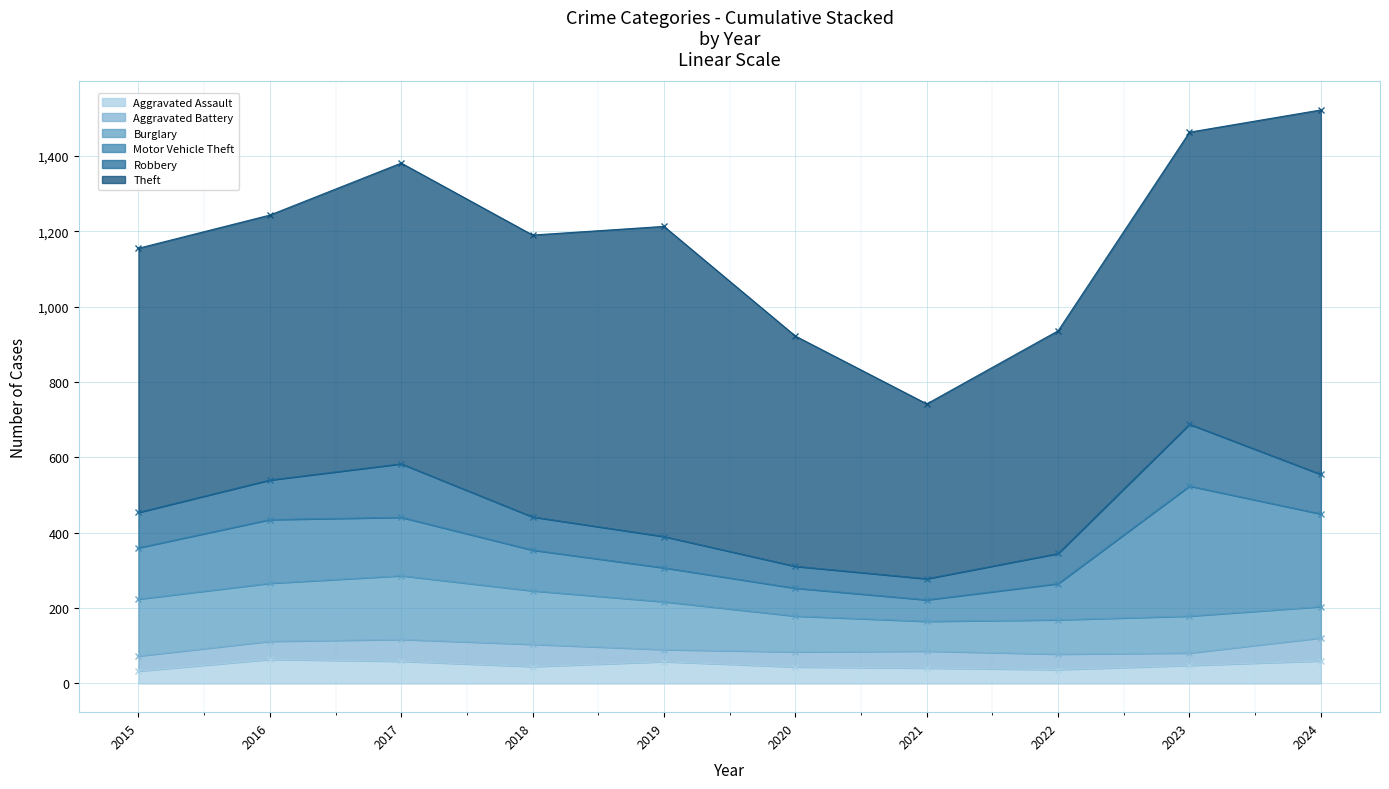

True or false: Burglary has more than 1 interior local peaks.

True